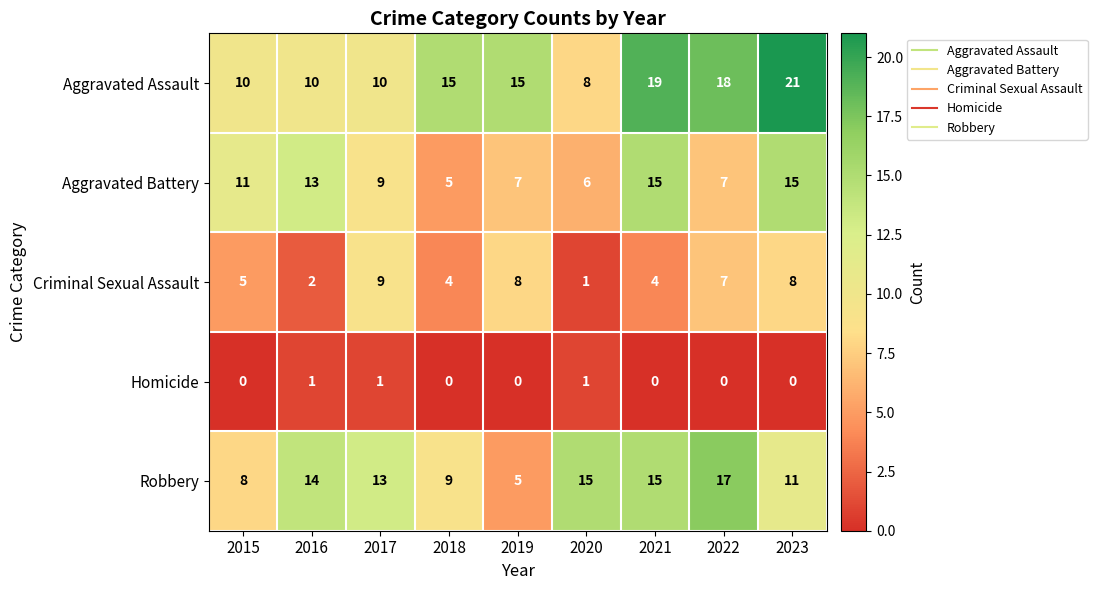

What is the spread (max minus min) of values at 2018?

15